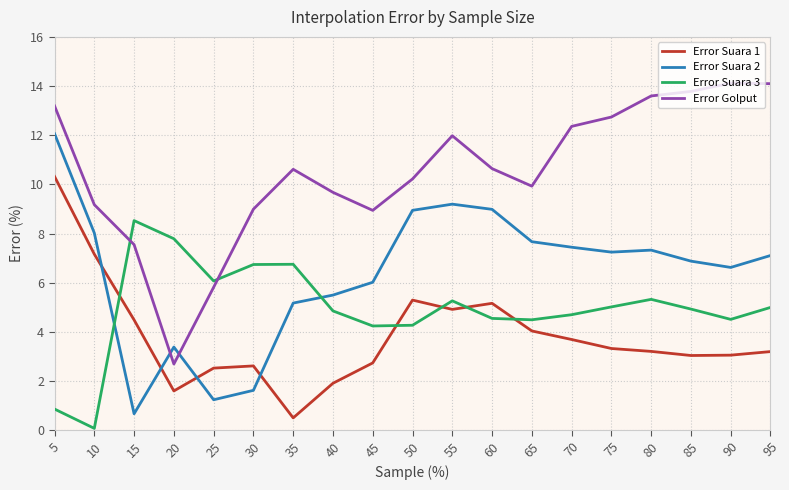

Where do Error Golput and Error Suara 3 first cross each other?

10 and 15